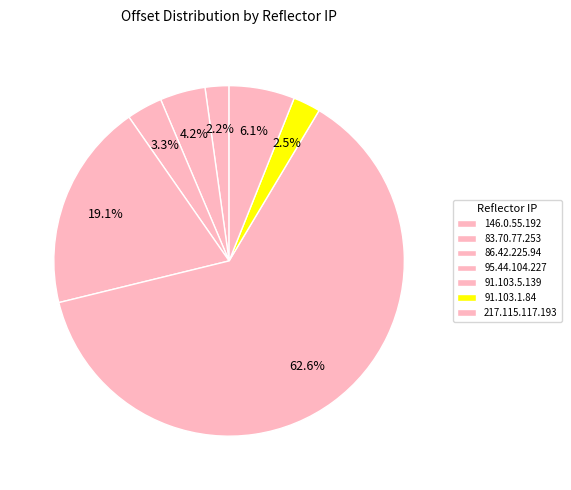

What percentage is NOT represented by 146.0.55.192?

97.8%